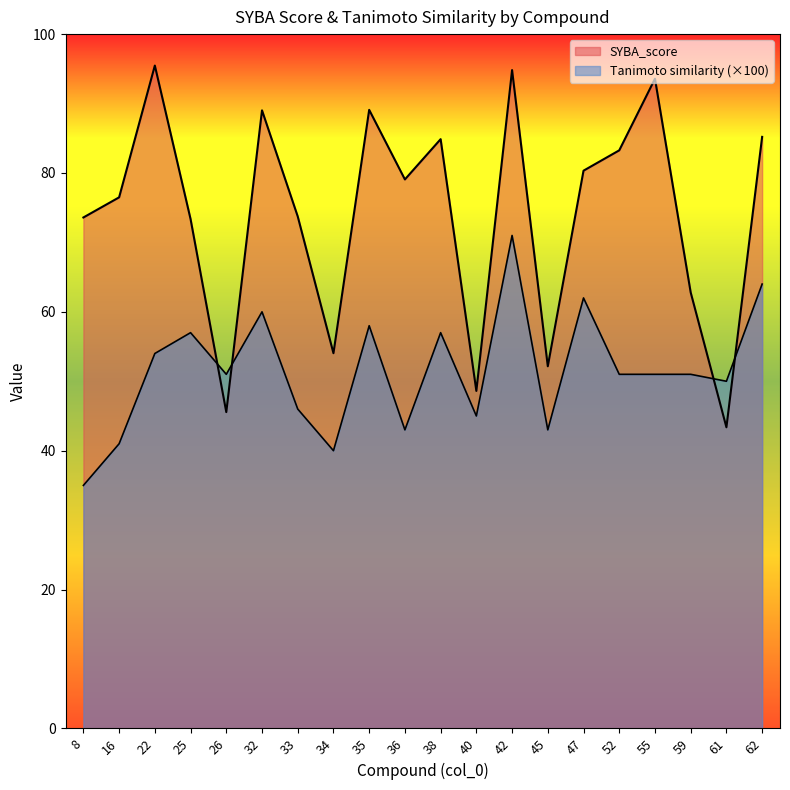

What is the smallest value displayed?

35.0